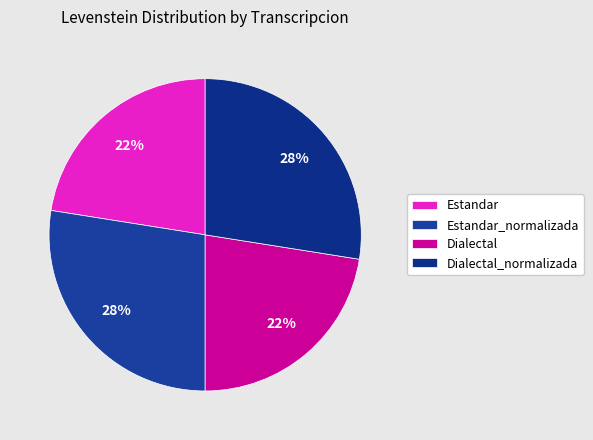

Which has a higher value, Dialectal_normalizada or Estandar_normalizada?

Dialectal_normalizada